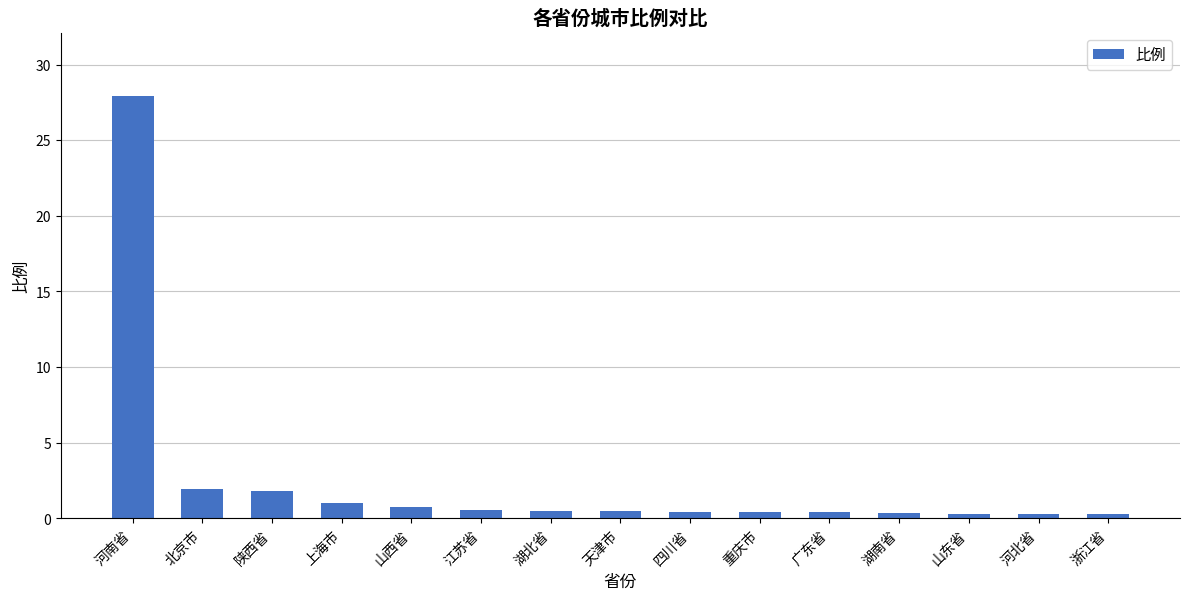

What is the minimum value shown in the chart?

0.3